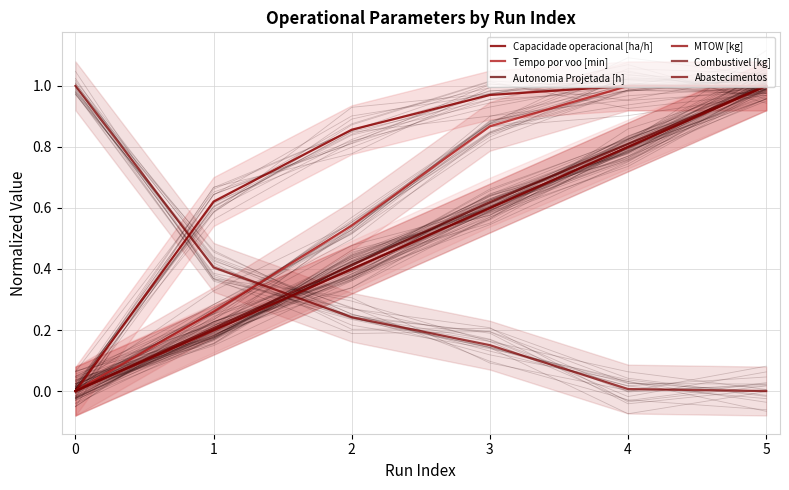

How many intersections are there between Abastecimentos and MTOW [kg]?

1